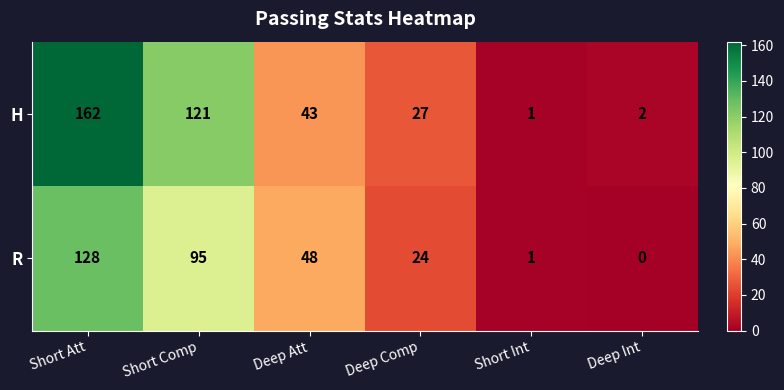

What is the difference between the highest and lowest values at Deep Int?

2